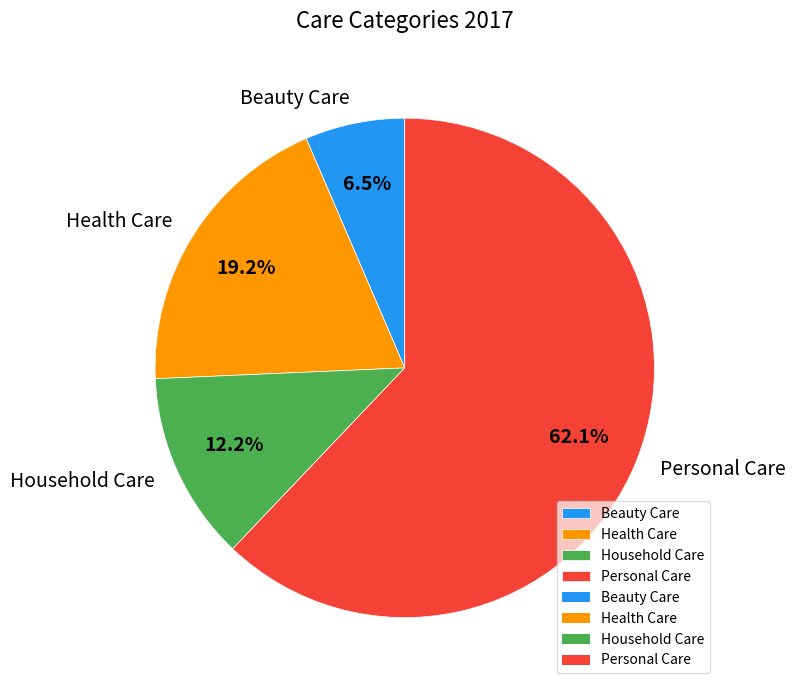

Does any single category account for the majority?

Yes